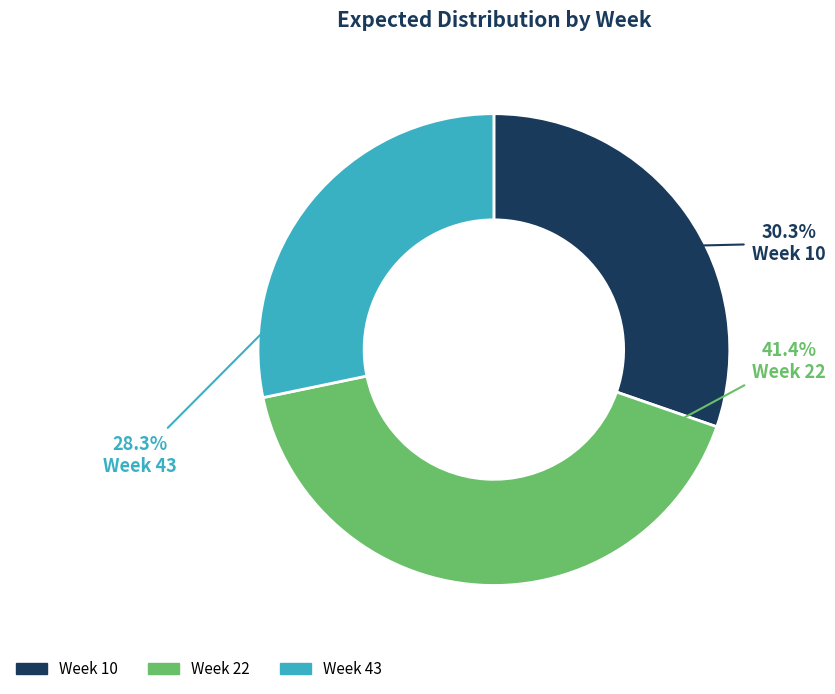

Is there any slice that represents more than half of the pie?

No